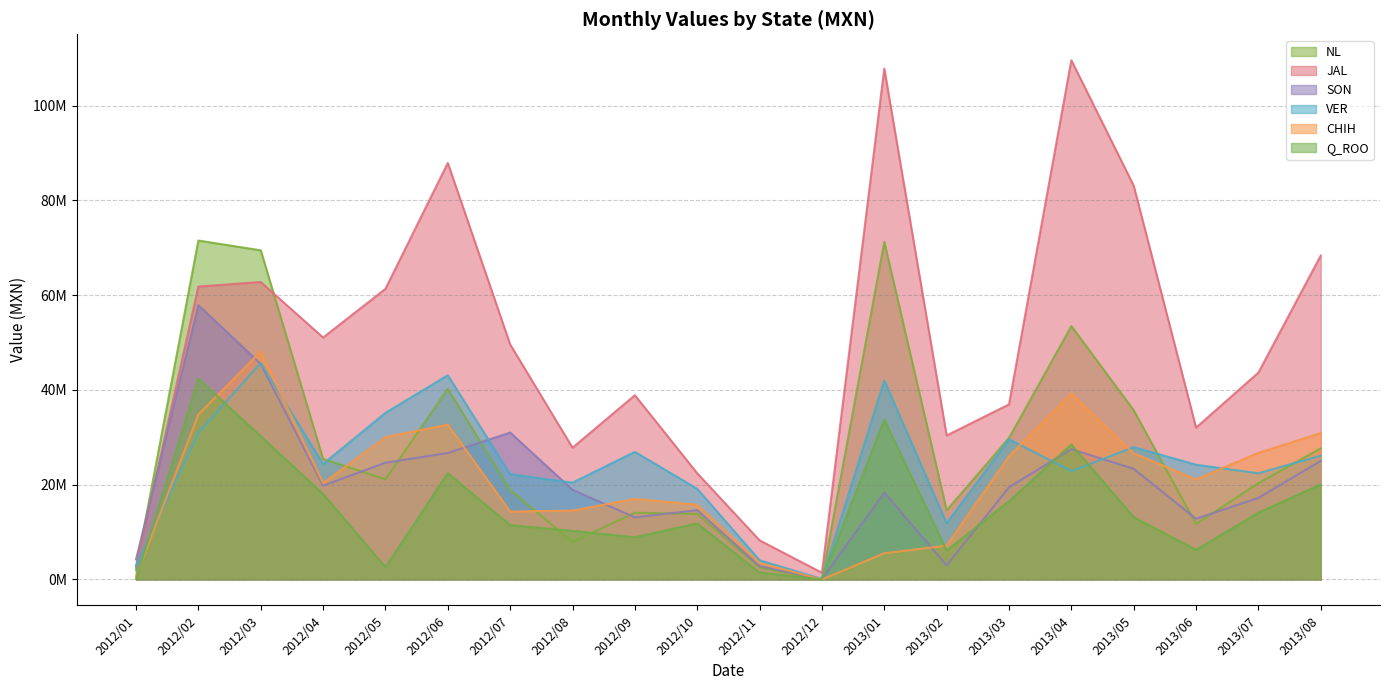

What is the average value of the NL series?

27578825.4